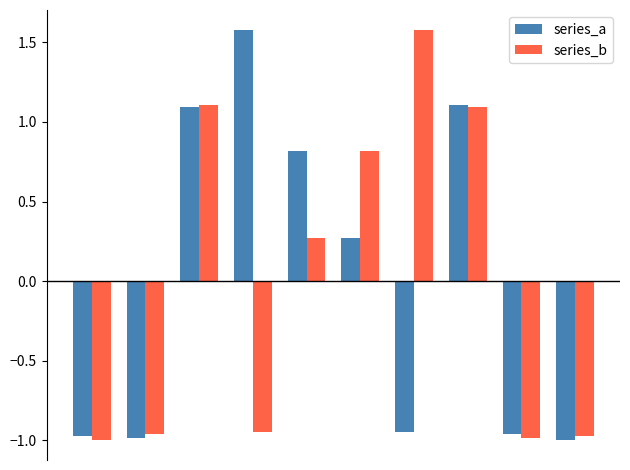

What is the difference between the maximum and minimum values in the series_b series?

2.6